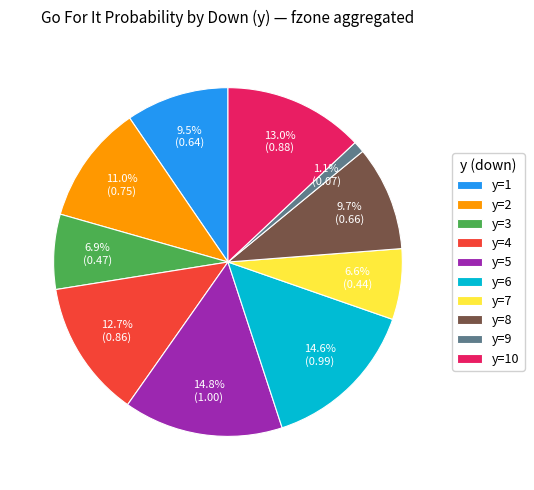

What percentage is NOT represented by y=1?

90.5%